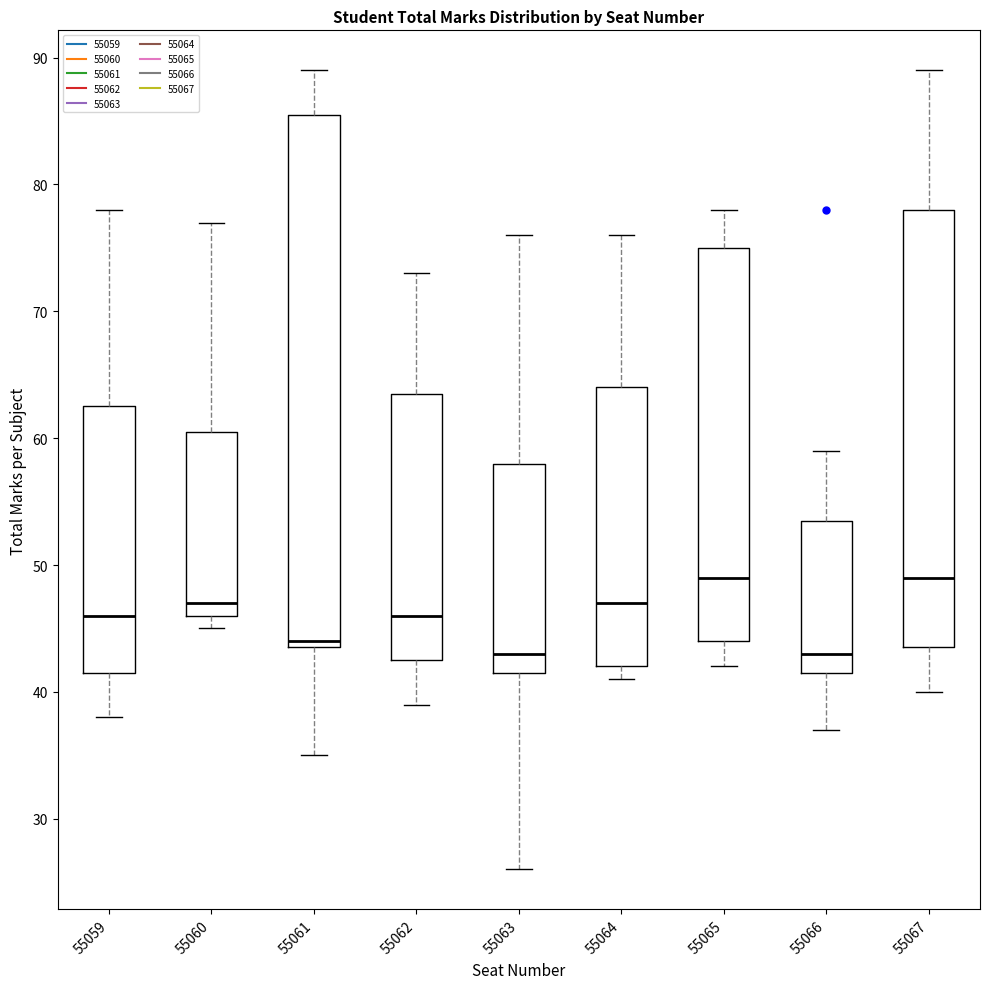

Where does the upper whisker of the box at x = 55062 end on the y-axis? The values are not printed on the chart, so give them approximately, as read against the axis.

73